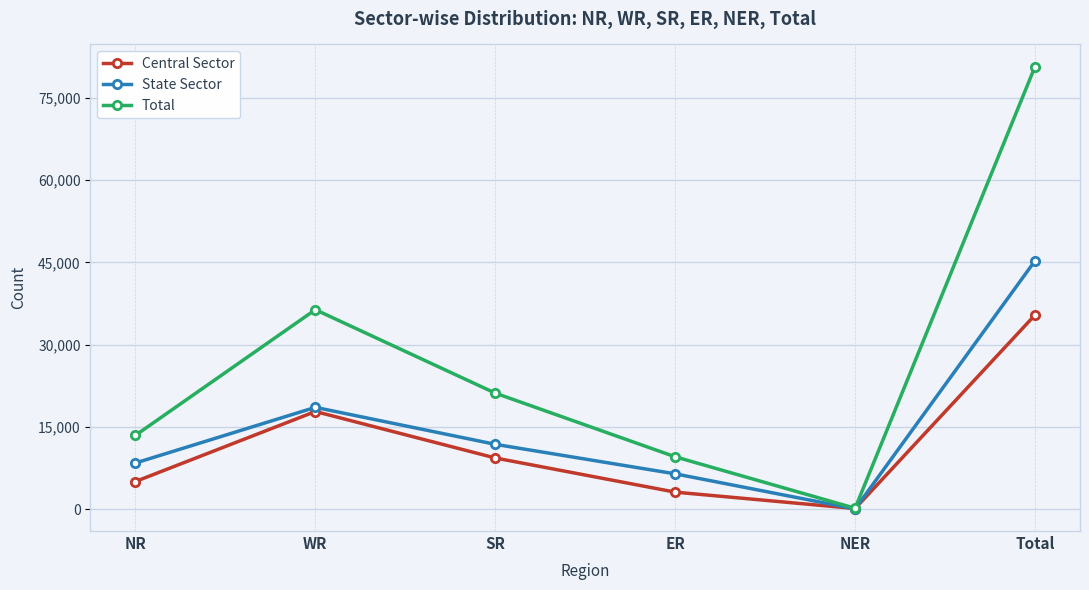

Is the value of Central Sector at NER greater than the value of State Sector at NR?

No